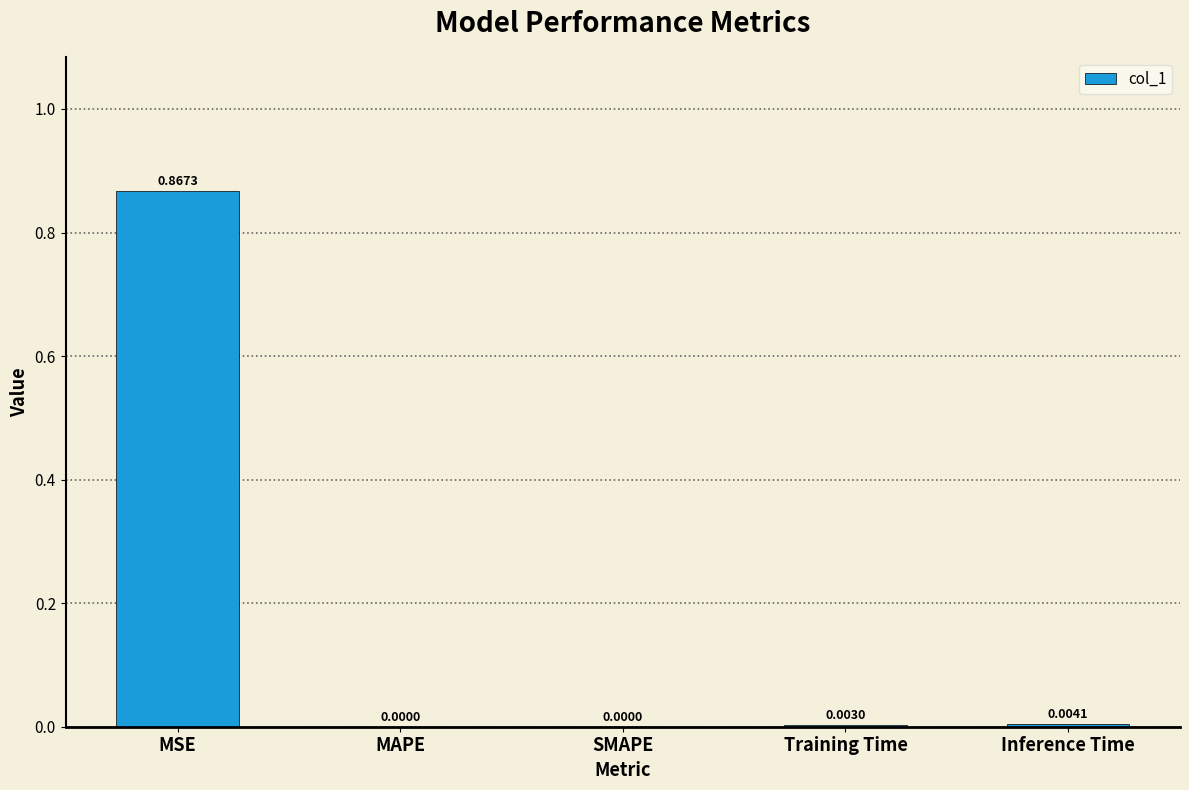

Which has a higher value, MSE or Training Time?

MSE